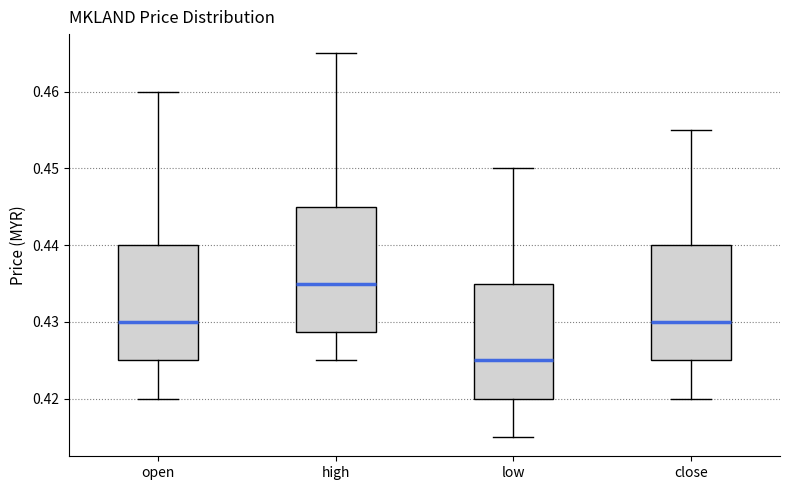

Which box's median line is the highest?

high